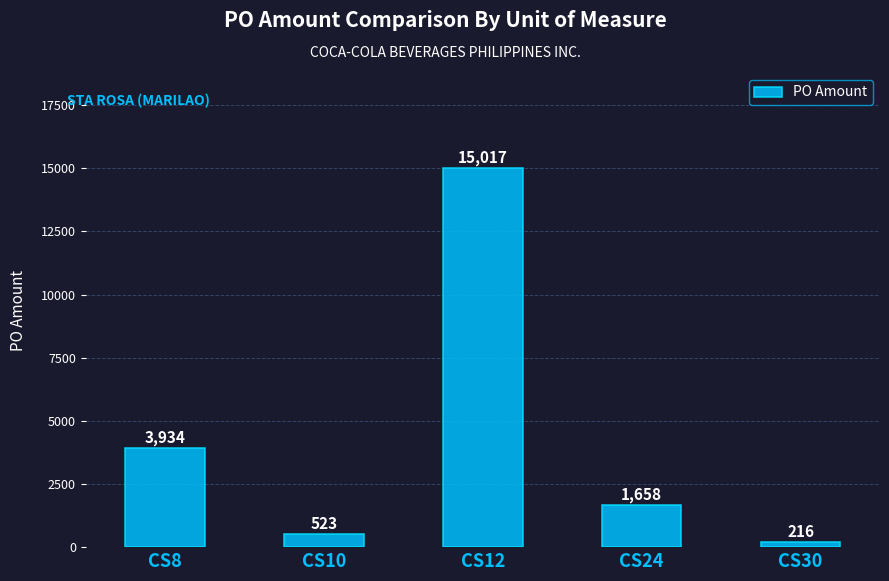

Is it true that the value at CS12 is 15017.2?

True